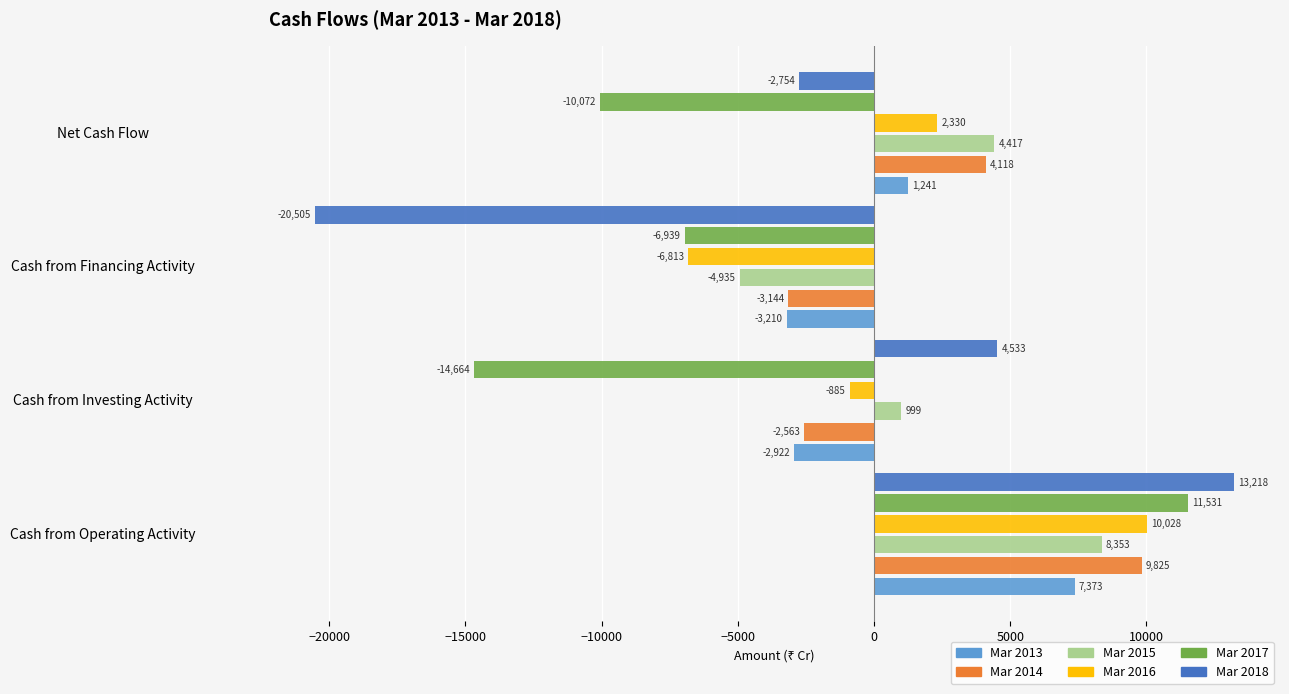

Which category has the lowest value in the Mar 2014 series?

Cash from Financing Activity